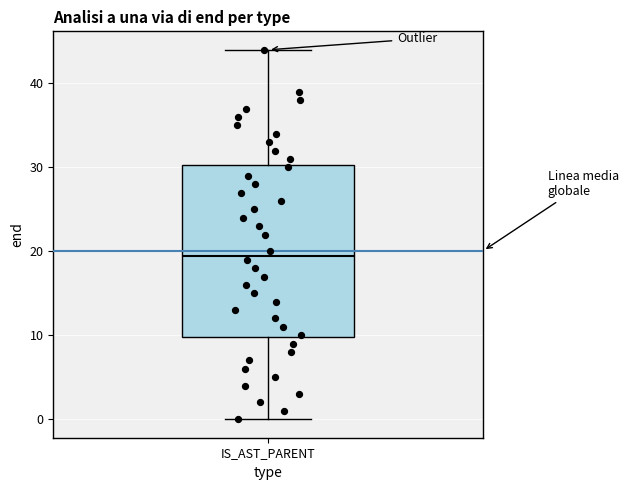

Where does the median line of the box for IS_AST_PARENT sit on the y-axis? The values are not printed on the chart, so give them approximately, as read against the axis.

20